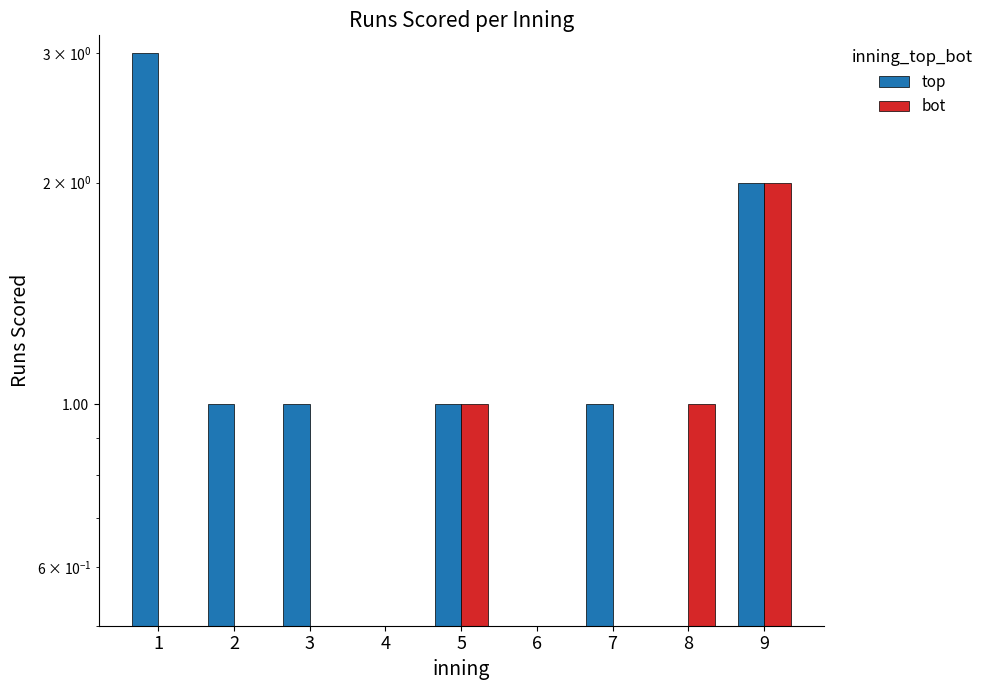

What value does the top series have at 3?

1